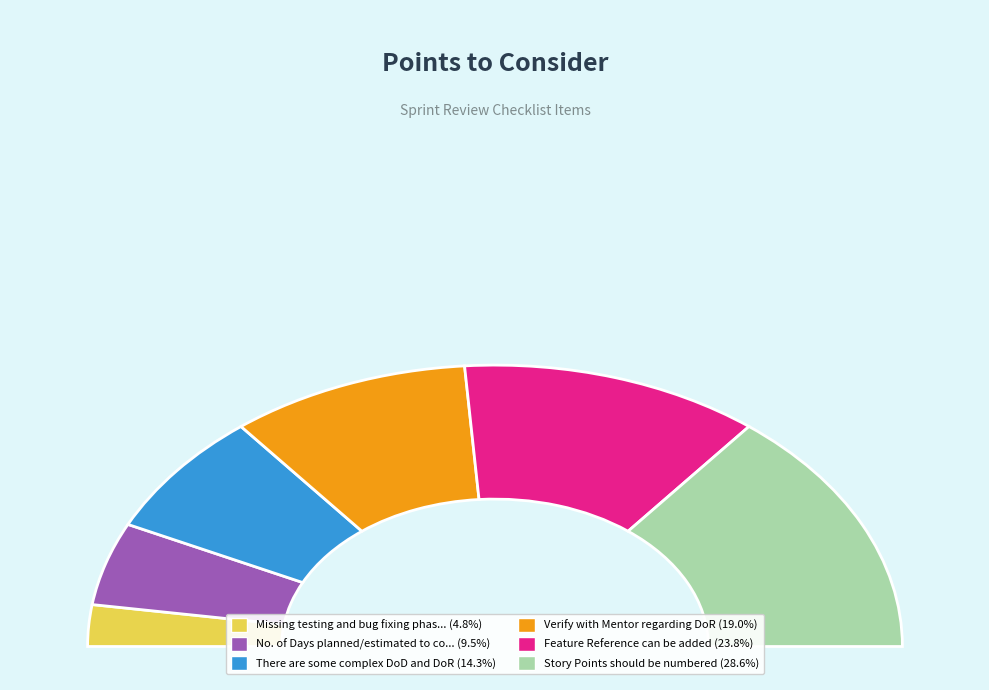

The There are some complex DoD and DoR slice represents 14% of the pie. True or false?

True